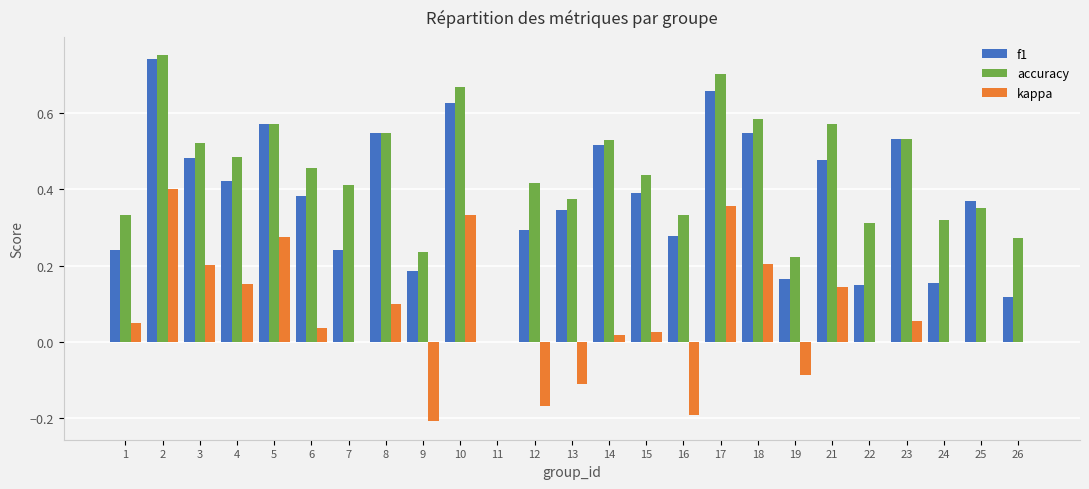

Is it true that f1 equals 0.2 at 16?

False